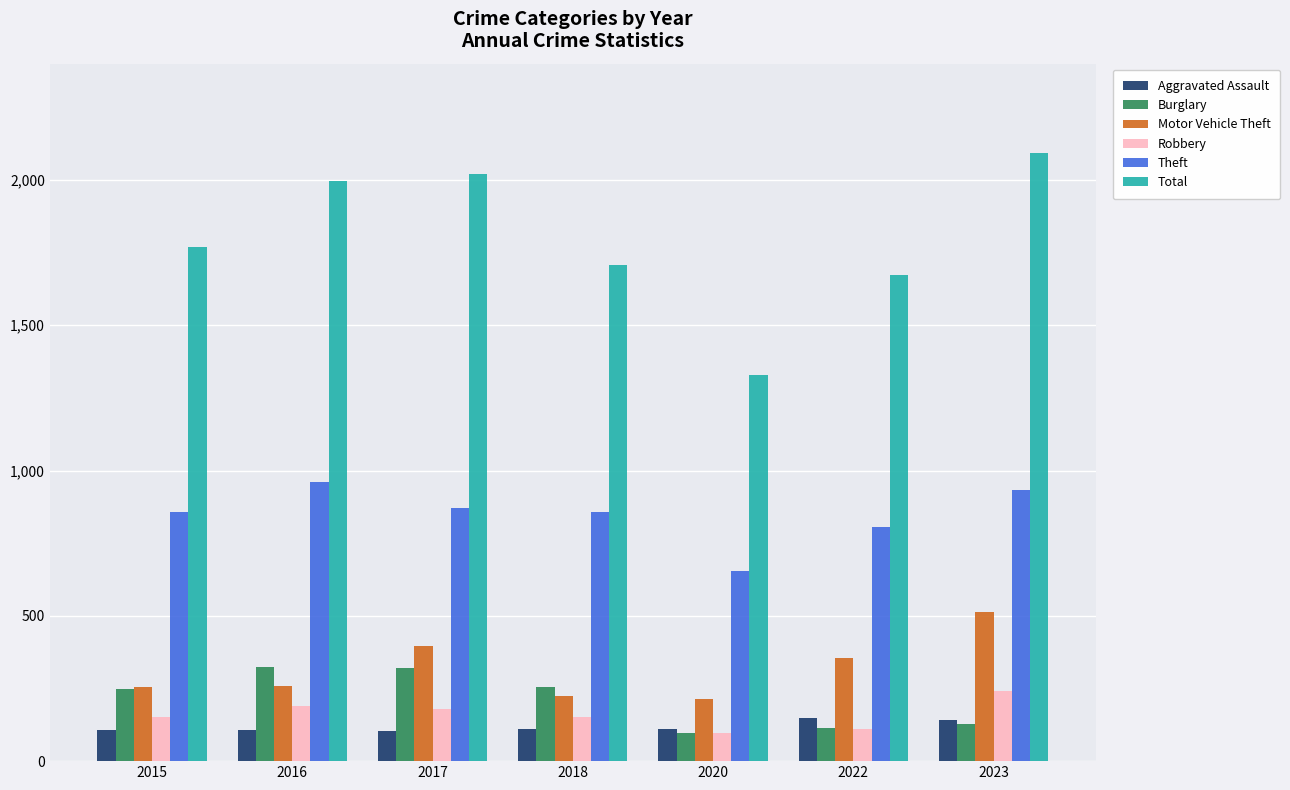

How many series are shown in this chart?

6